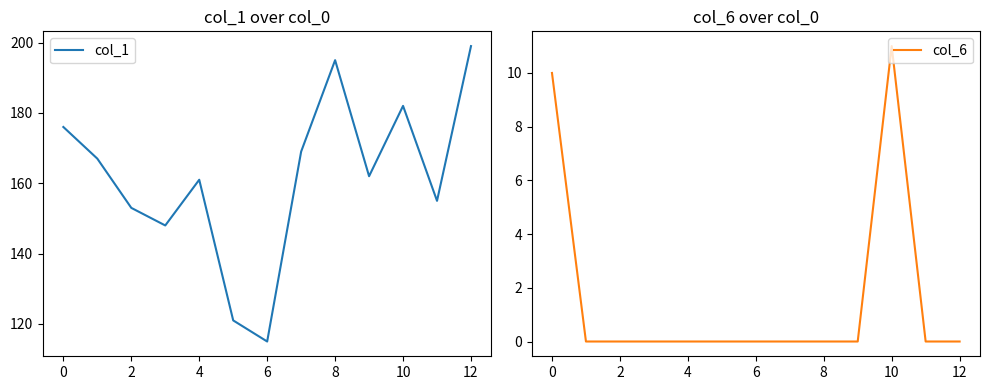

True or false: col_1 has a value of 115 at 8.

False